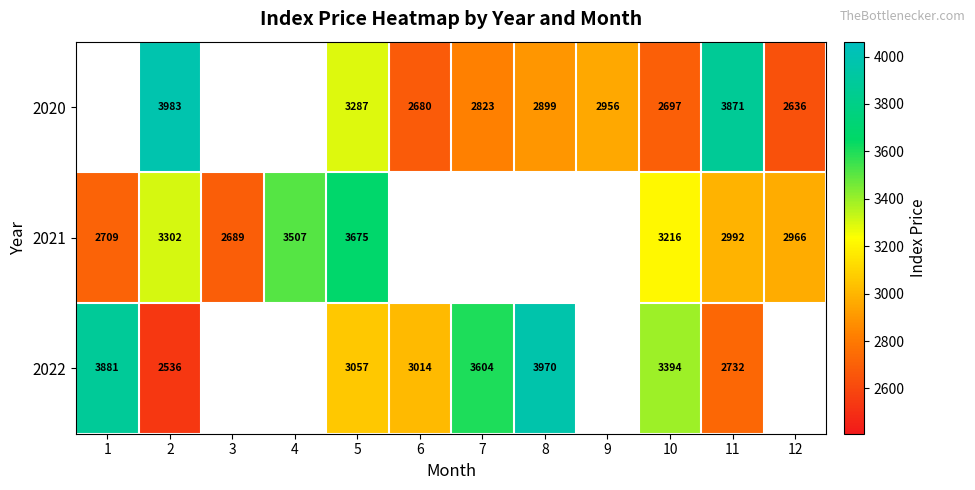

What is the difference between the 2020 values at 5 and 2?

696